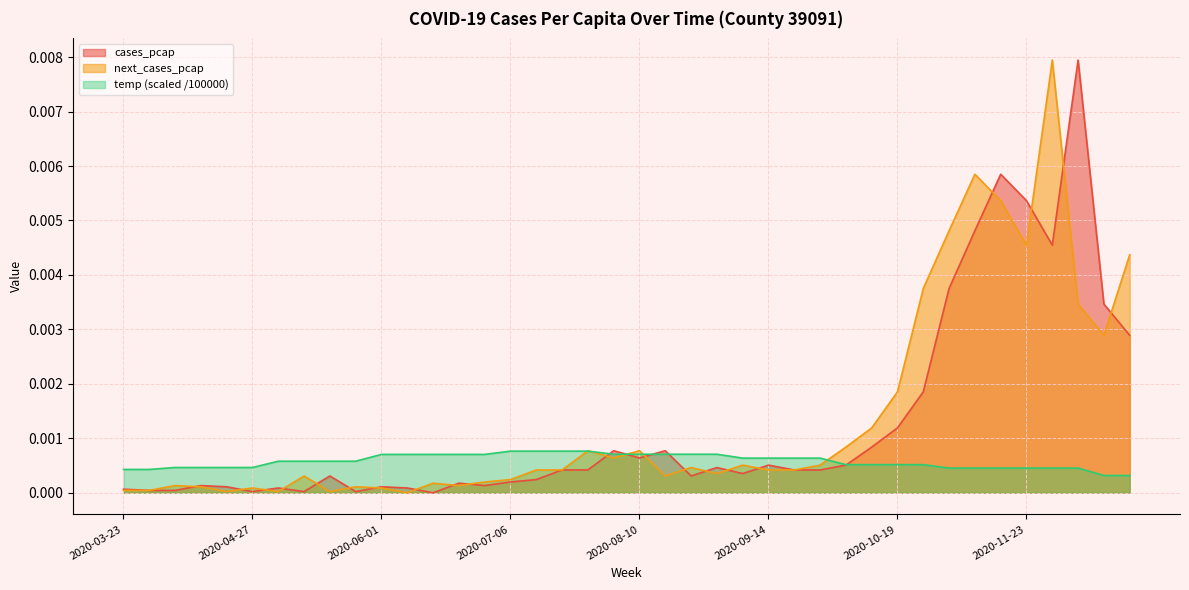

How many series are shown in this chart?

3